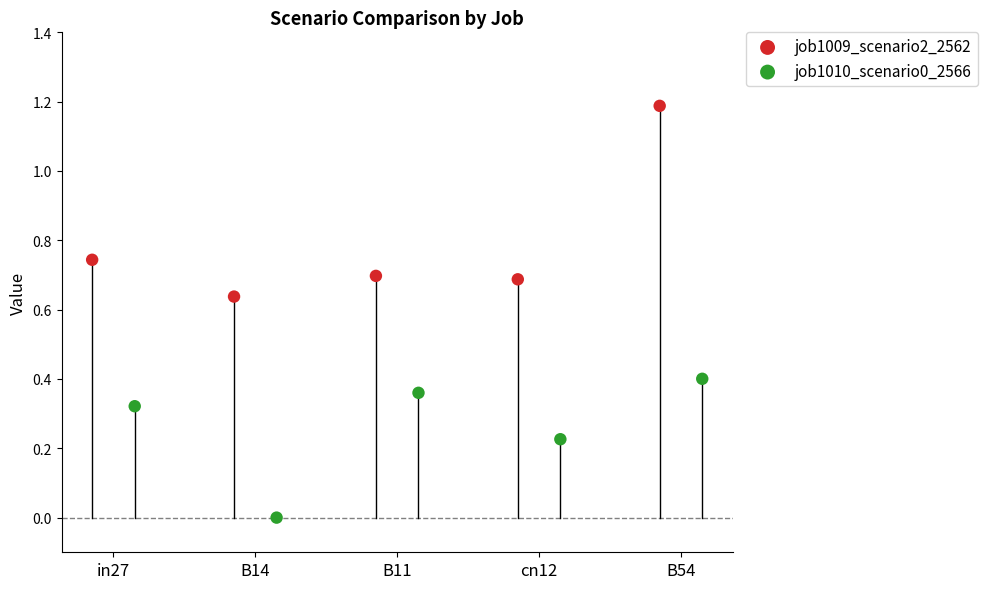

Which series has the largest Y range (max minus min)?

job1009_scenario2_2562